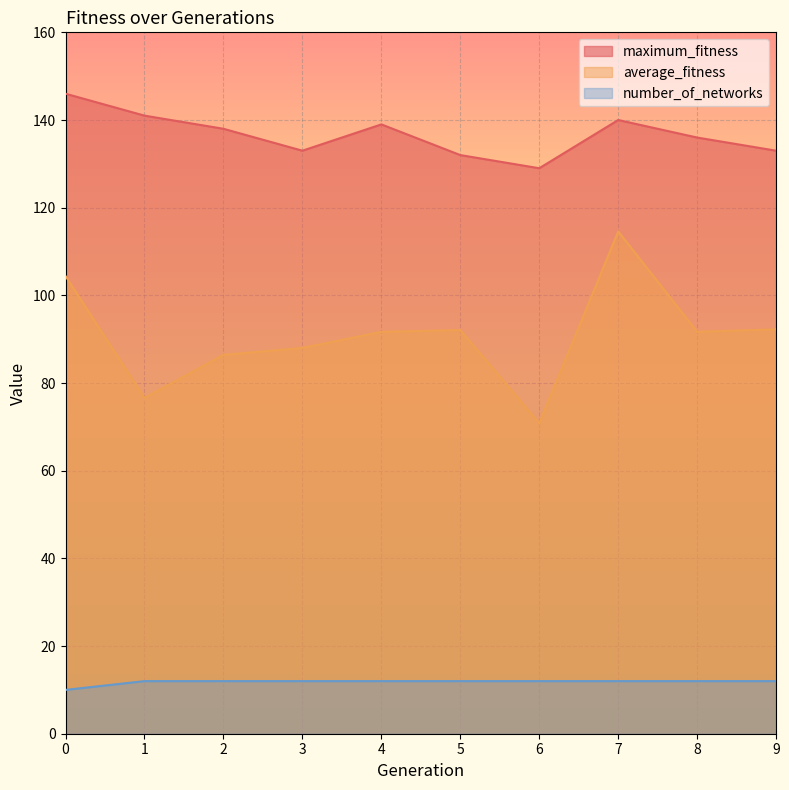

True or false: number_of_networks has more than 0 points higher than both neighbors.

False